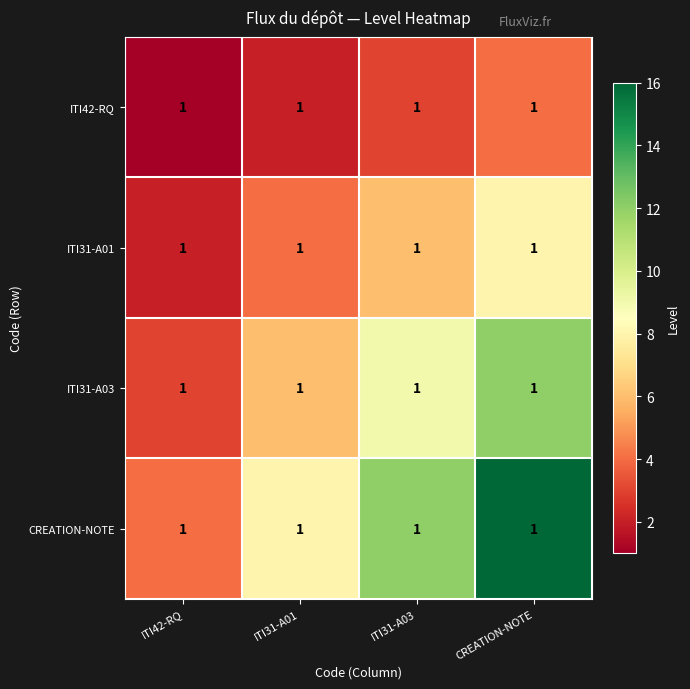

At which label does CREATION-NOTE first exceed 12?

CREATION-NOTE